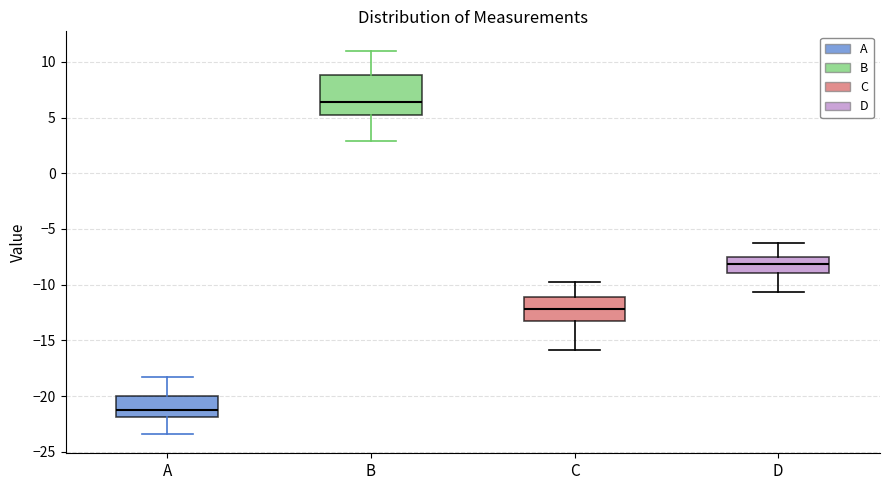

Reading left to right, read every box against the y-axis: the position of its median line, the range the box covers, and the ends of its whiskers. The values are not printed on the chart, so give them approximately, as read against the axis.

A: median -21.0, box -22.0 to -20.0, whiskers -23.5 to -18.0
B: median 6.5, box 5.0 to 9.0, whiskers 3.0 to 11.0
C: median -12.0, box -13.0 to -11.0, whiskers -16.0 to -10.0
D: median -8.0, box -9.0 to -7.5, whiskers -10.5 to -6.5